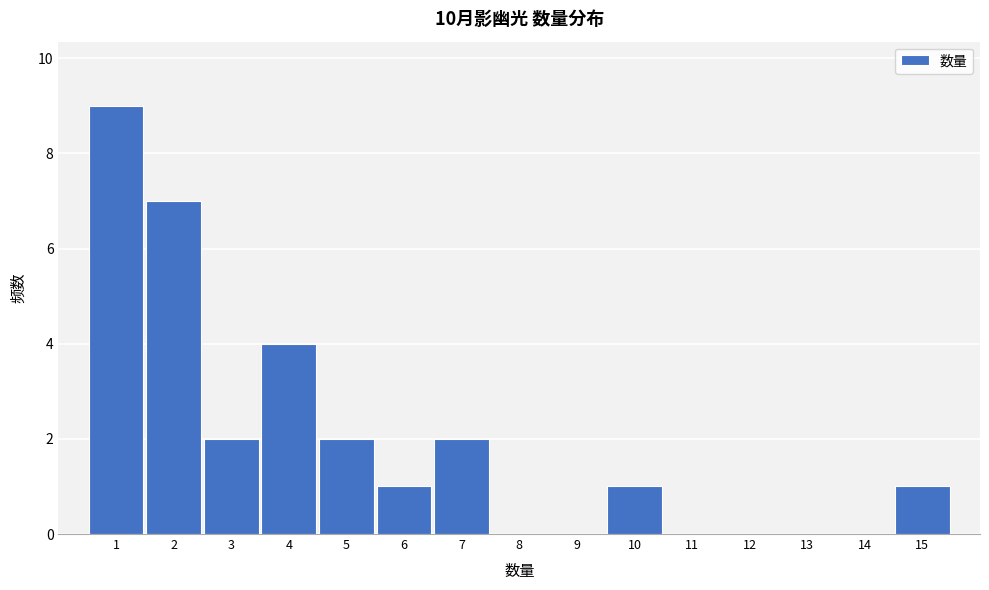

Reading left to right, transcribe this chart: for each bar, give the range it covers on the x-axis and its height. The values are not printed on the chart, so give them approximately, as read against the axis.

0.5 to 1.5: 9
1.5 to 2.5: 7
2.5 to 3.5: 2
3.5 to 4.5: 4
4.5 to 5.5: 2
5.5 to 6.5: 1
6.5 to 7.5: 2
7.5 to 8.5: 0
8.5 to 9.5: 0
9.5 to 10.5: 1
10.5 to 11.5: 0
11.5 to 12.5: 0
12.5 to 13.5: 0
13.5 to 14.5: 0
14.5 to 15.5: 1